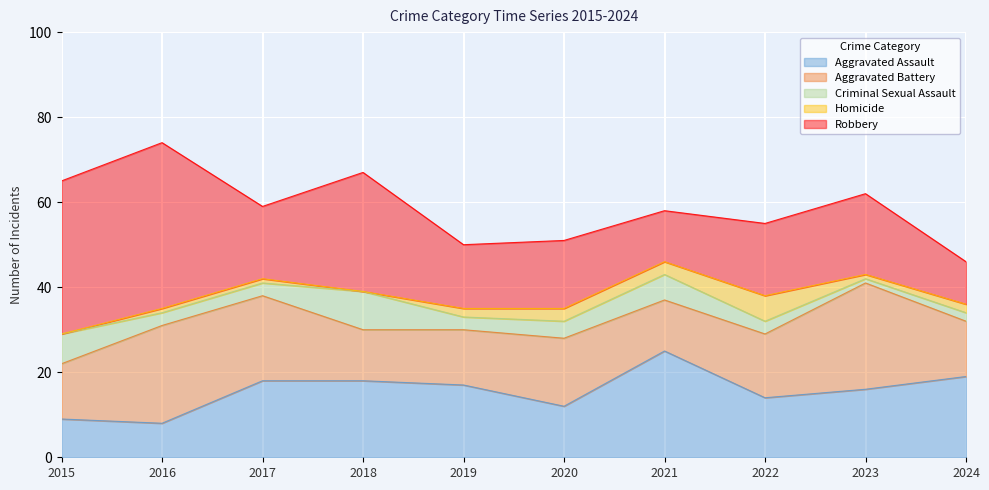

How many values in the Aggravated Assault series exceed 17?

4